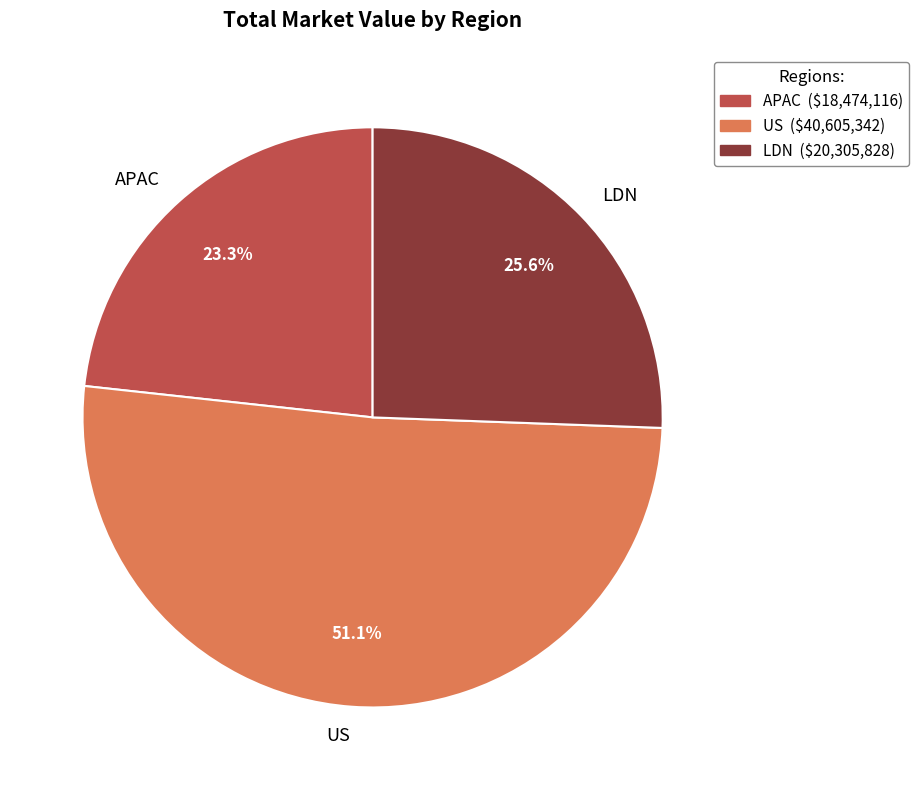

Which slice is the smallest?

APAC